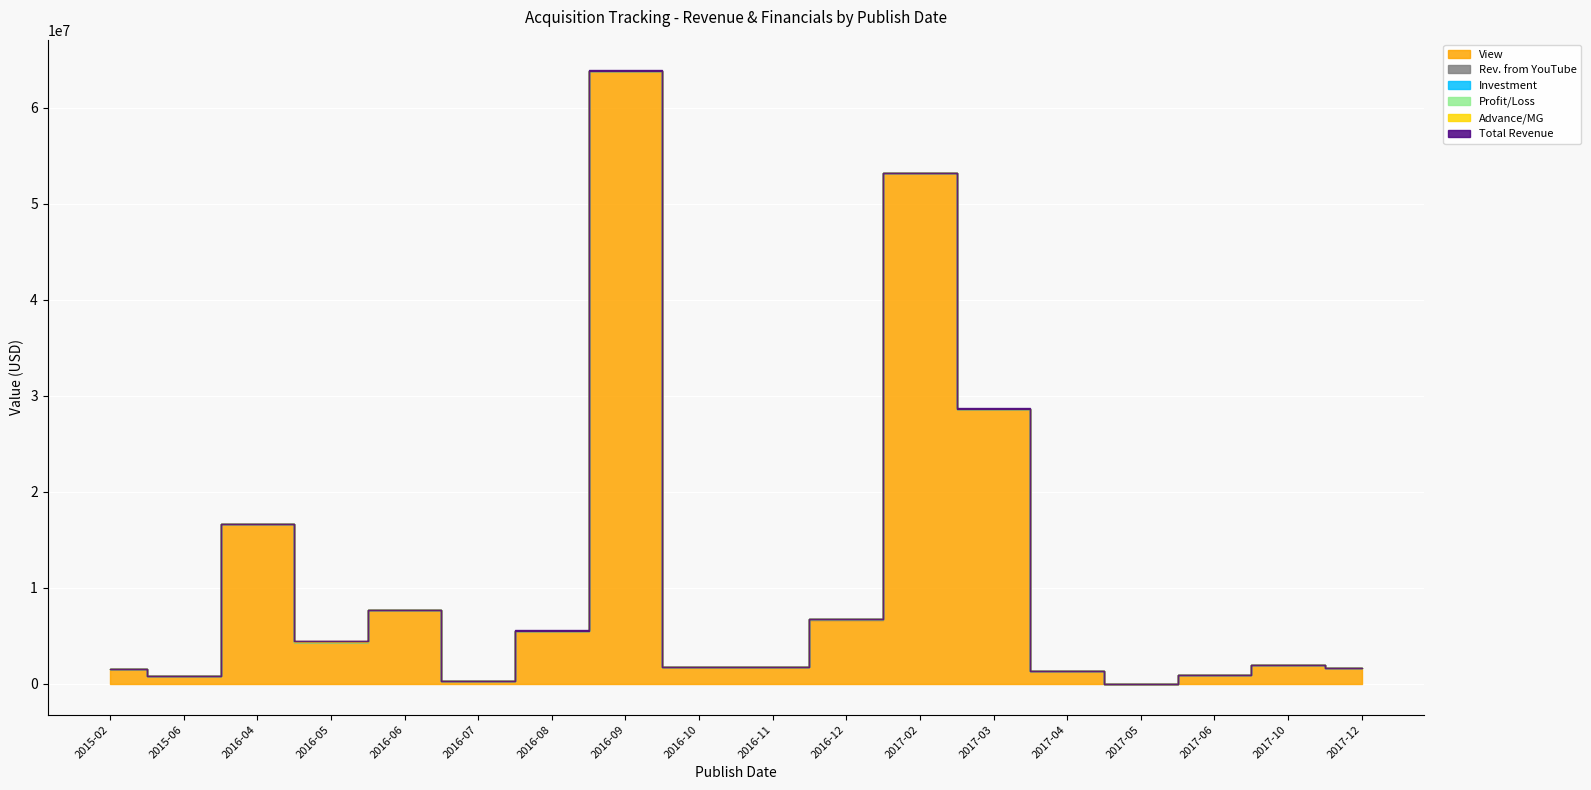

True or false: Investment has more than 2 points higher than both neighbors.

False